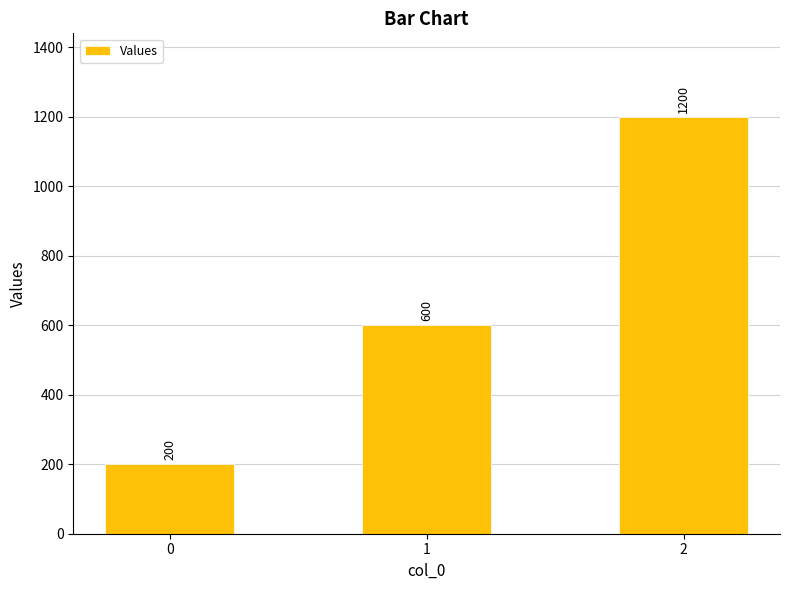

What is the value of the 1st bar from the left?

200